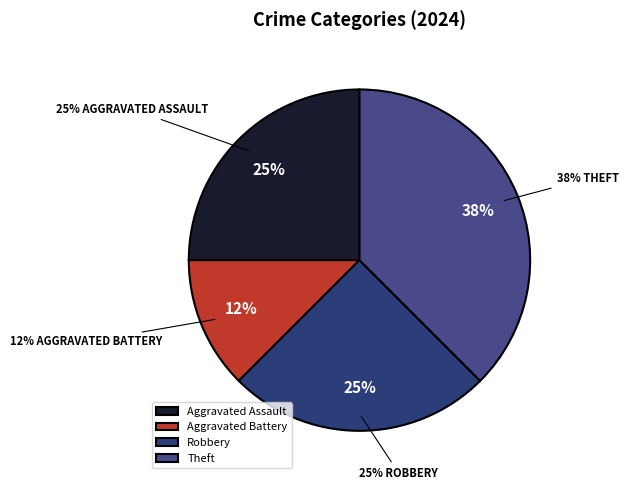

What is the ratio of the value at Aggravated Battery to the value at Robbery?

0.5